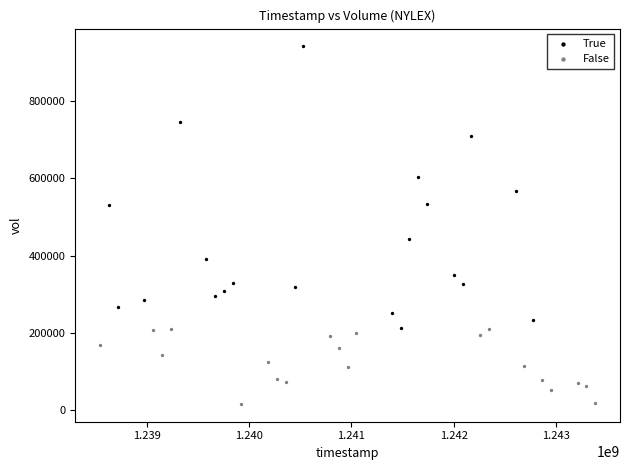

What are all the series names shown in the legend?

True, False